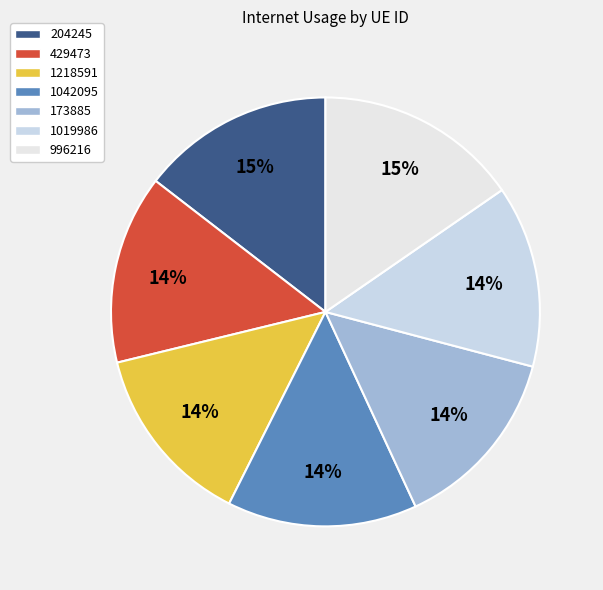

How many slices are in this pie chart?

7